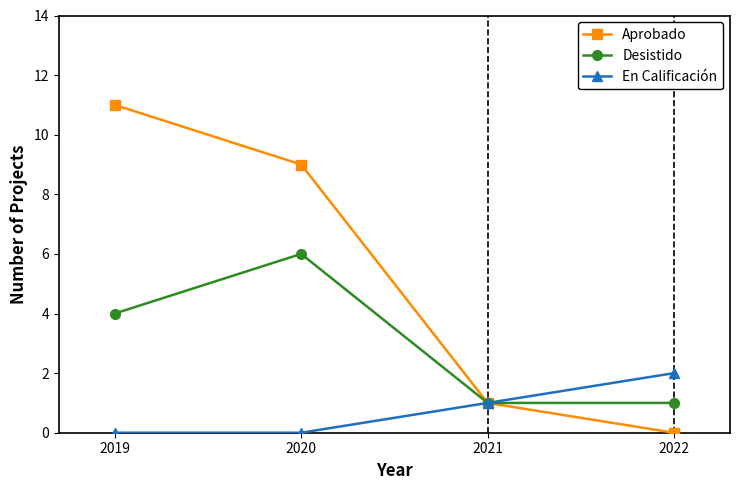

Which series has the largest range (max minus min)?

Aprobado